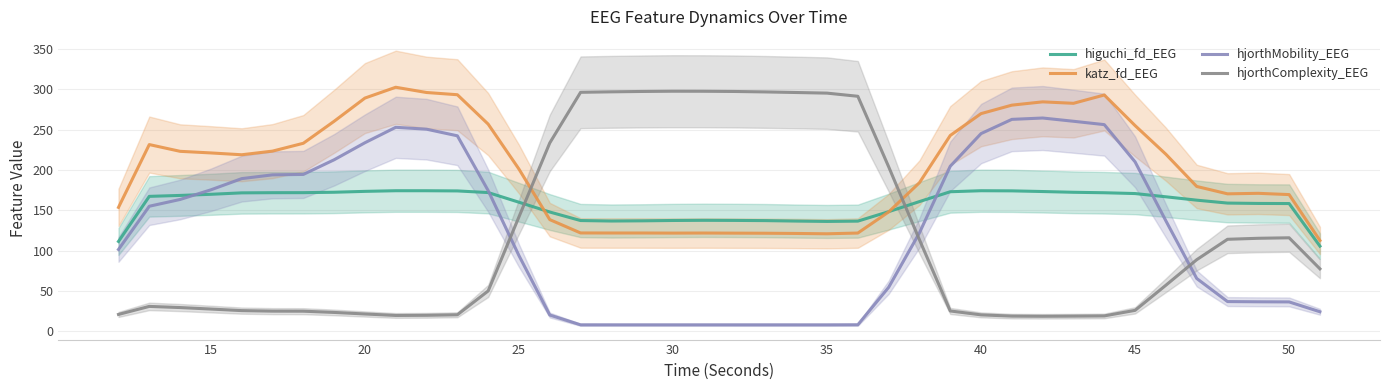

What is the highest value of the higuchi_fd_EEG series?

174.2